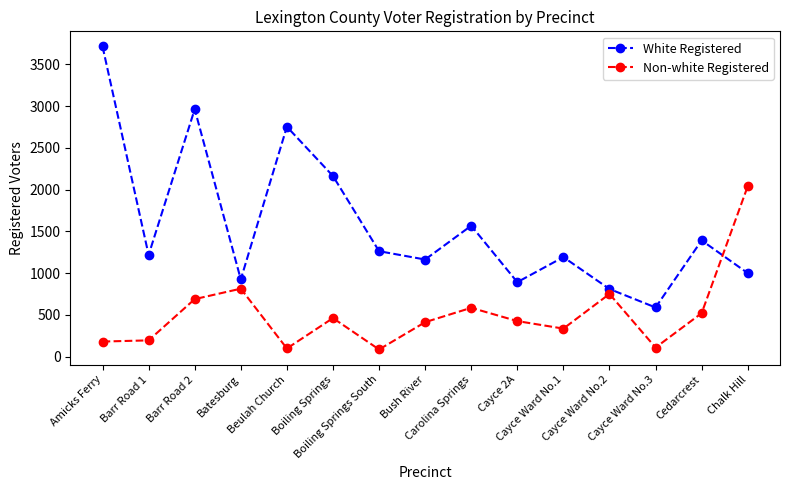

What is the difference between the Non-white Registered values at Beulah Church and Boiling Springs South?

12